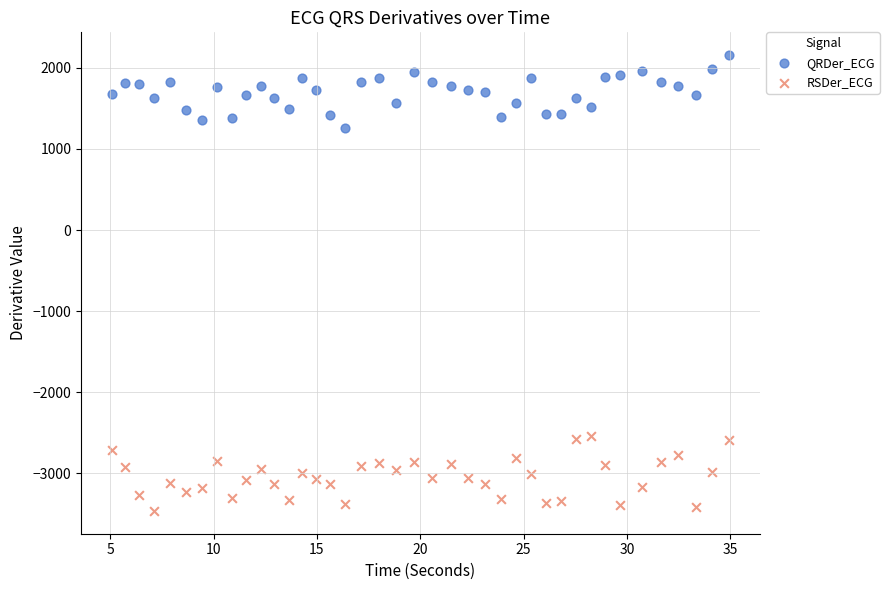

Across all data points, what is the range of X values (max minus min)?

29.8